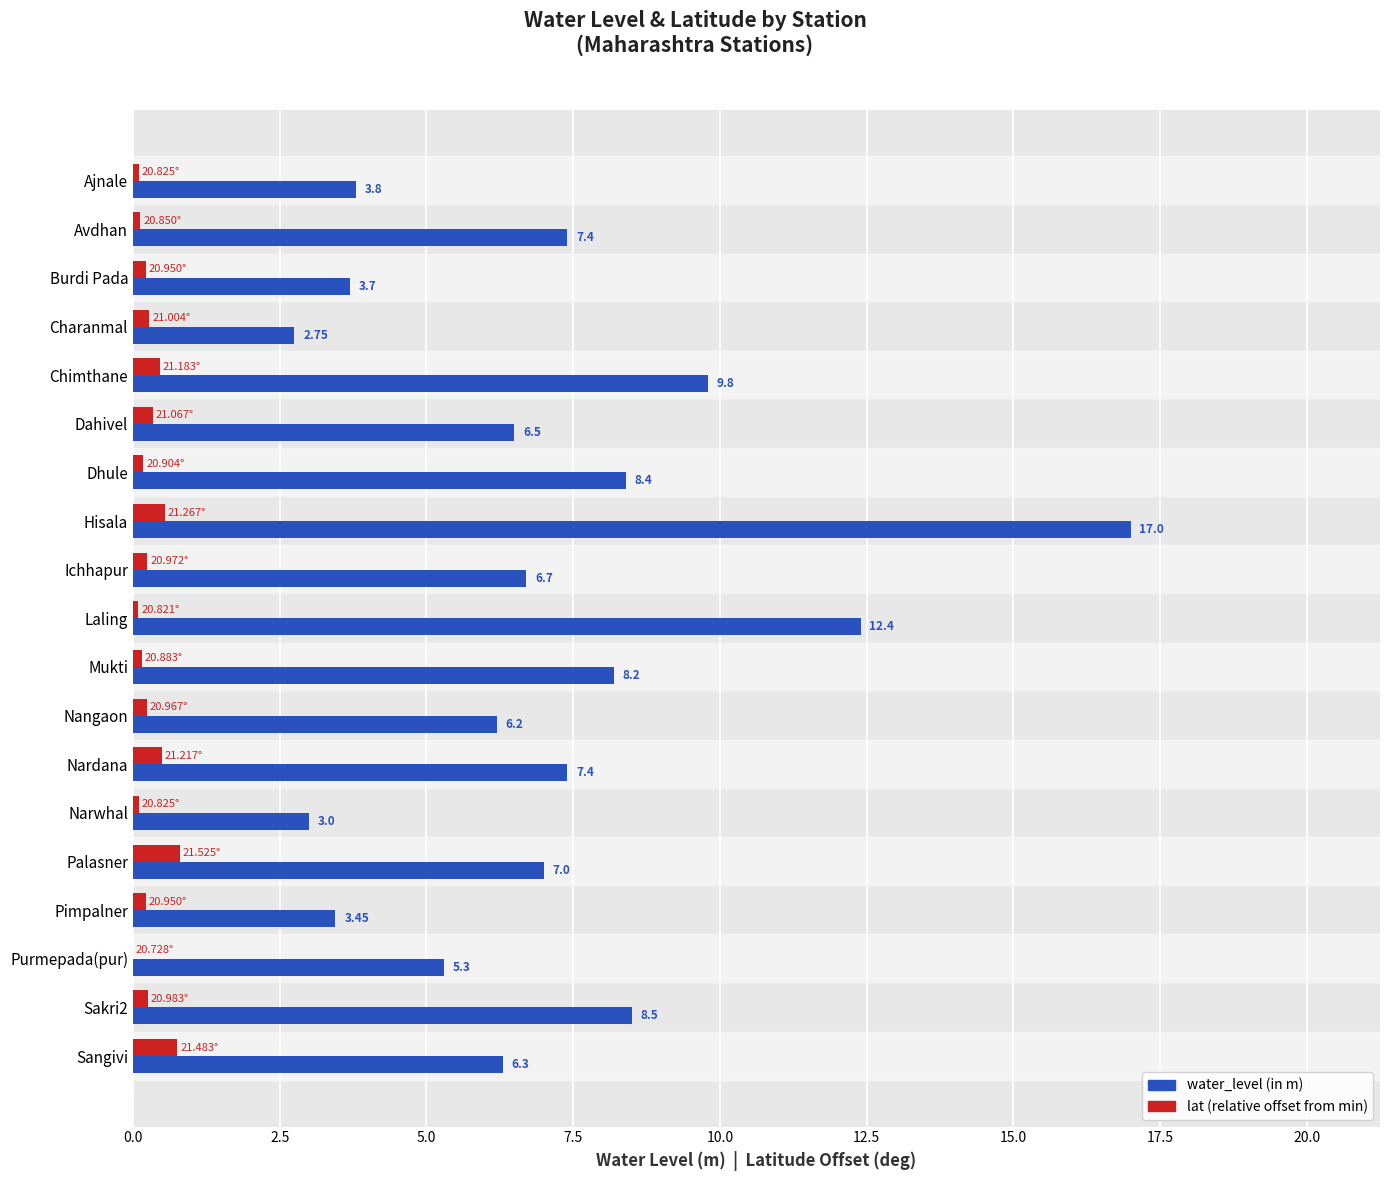

At which category is the sum across all series the highest?

Hisala